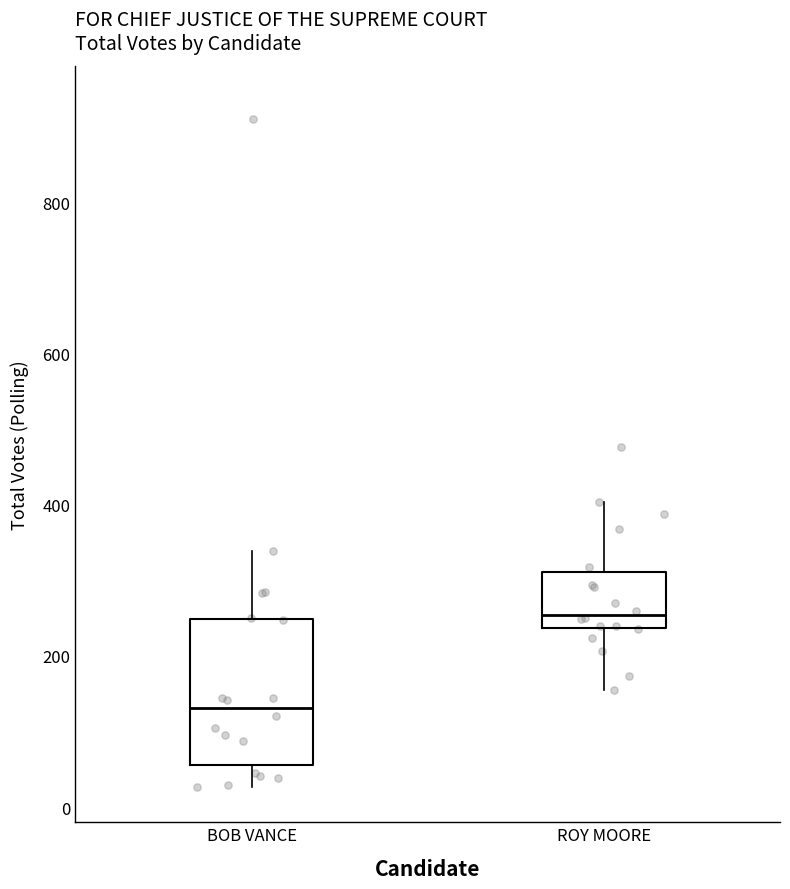

Where is the lower edge of the box for BOB VANCE on the y-axis? The values are not printed on the chart, so give them approximately, as read against the axis.

60